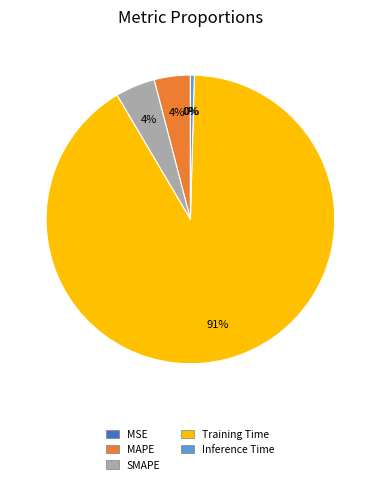

Which slice is the largest?

Training Time